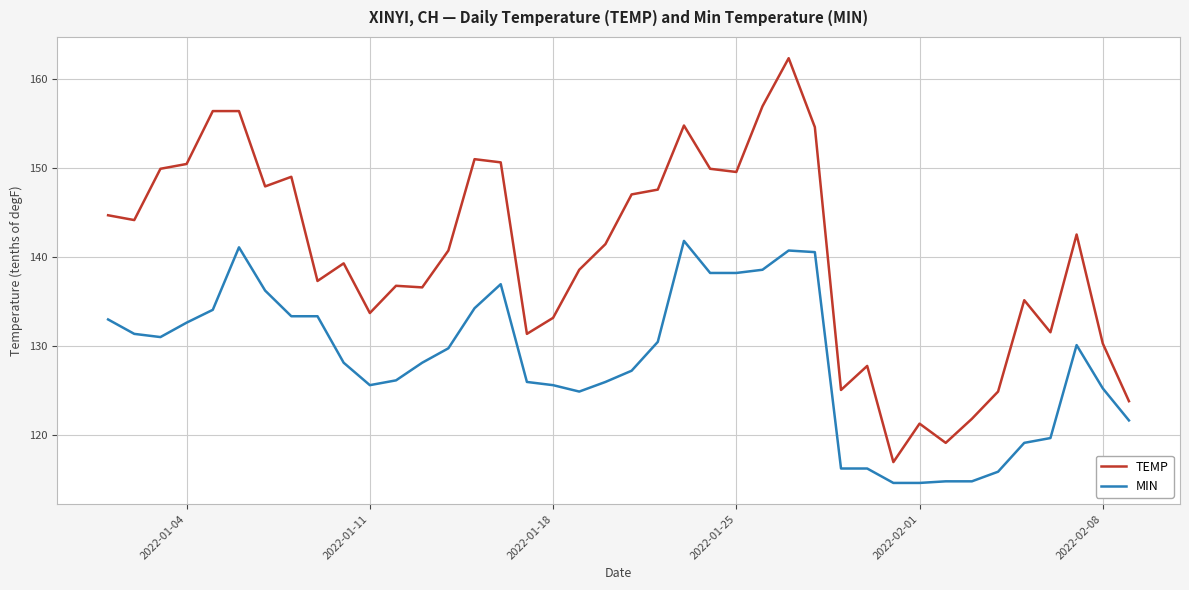

True or false: TEMP and MIN intersect in this chart.

False